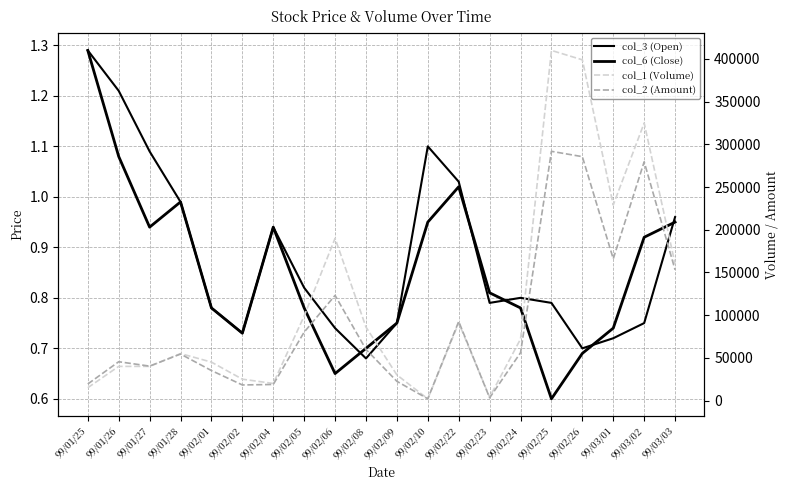

True or false: col_3 (Open) has more than 0 interior local peaks.

True